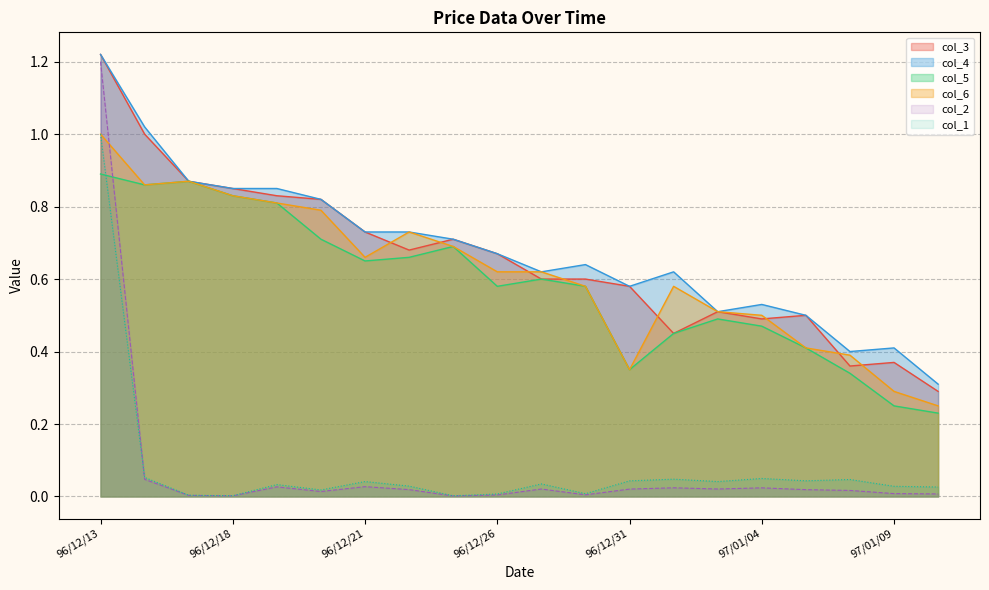

Reading left to right, transcribe all the data shown in this chart.

col_2: 96/12/13=1.2	96/12/14=0.0	96/12/17=0.0	96/12/18=0.0	96/12/19=0.0	96/12/20=0.0	96/12/21=0.0	96/12/24=0.0	96/12/25=0.0	96/12/26=0.0	96/12/27=0.0	96/12/28=0.0	96/12/31=0.0	97/01/02=0.0	97/01/03=0.0	97/01/04=0.0	97/01/07=0.0	97/01/08=0.0	97/01/09=0.0	97/01/10=0.0
col_1: 96/12/13=1.0	96/12/14=0.1	96/12/17=0.0	96/12/18=0.0	96/12/19=0.0	96/12/20=0.0	96/12/21=0.0	96/12/24=0.0	96/12/25=0.0	96/12/26=0.0	96/12/27=0.0	96/12/28=0.0	96/12/31=0.0	97/01/02=0.0	97/01/03=0.0	97/01/04=0.0	97/01/07=0.0	97/01/08=0.0	97/01/09=0.0	97/01/10=0.0
col_5: 96/12/13=0.9	96/12/14=0.9	96/12/17=0.9	96/12/18=0.8	96/12/19=0.8	96/12/20=0.7	96/12/21=0.7	96/12/24=0.7	96/12/25=0.7	96/12/26=0.6	96/12/27=0.6	96/12/28=0.6	96/12/31=0.3	97/01/02=0.5	97/01/03=0.5	97/01/04=0.5	97/01/07=0.4	97/01/08=0.3	97/01/09=0.2	97/01/10=0.2
col_3: 96/12/13=1.2	96/12/14=1.0	96/12/17=0.9	96/12/18=0.8	96/12/19=0.8	96/12/20=0.8	96/12/21=0.7	96/12/24=0.7	96/12/25=0.7	96/12/26=0.7	96/12/27=0.6	96/12/28=0.6	96/12/31=0.6	97/01/02=0.5	97/01/03=0.5	97/01/04=0.5	97/01/07=0.5	97/01/08=0.4	97/01/09=0.4	97/01/10=0.3
col_4: 96/12/13=1.2	96/12/14=1.0	96/12/17=0.9	96/12/18=0.8	96/12/19=0.8	96/12/20=0.8	96/12/21=0.7	96/12/24=0.7	96/12/25=0.7	96/12/26=0.7	96/12/27=0.6	96/12/28=0.6	96/12/31=0.6	97/01/02=0.6	97/01/03=0.5	97/01/04=0.5	97/01/07=0.5	97/01/08=0.4	97/01/09=0.4	97/01/10=0.3
col_6: 96/12/13=1.0	96/12/14=0.9	96/12/17=0.9	96/12/18=0.8	96/12/19=0.8	96/12/20=0.8	96/12/21=0.7	96/12/24=0.7	96/12/25=0.7	96/12/26=0.6	96/12/27=0.6	96/12/28=0.6	96/12/31=0.3	97/01/02=0.6	97/01/03=0.5	97/01/04=0.5	97/01/07=0.4	97/01/08=0.4	97/01/09=0.3	97/01/10=0.2